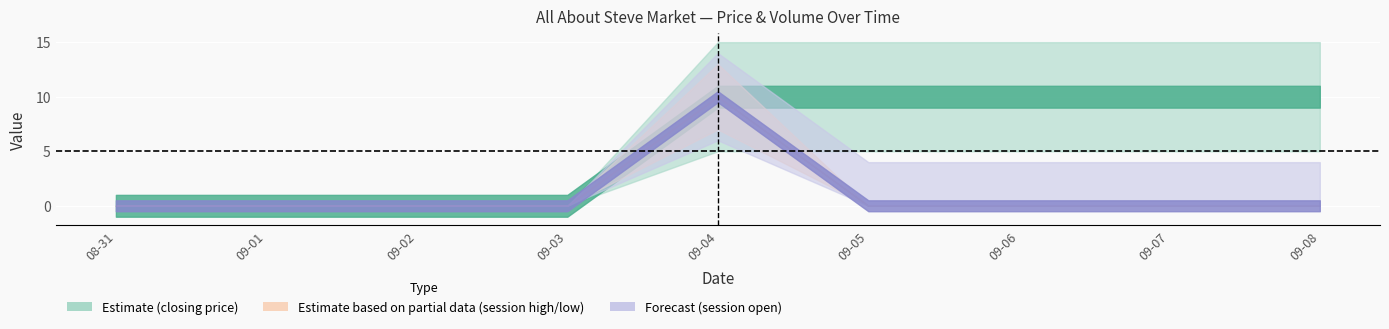

Reading left to right, transcribe all the data shown in this chart.

session open: 2009-08-31=0	2009-09-01=0	2009-09-02=0	2009-09-03=0	2009-09-04=10	2009-09-05=0	2009-09-06=0	2009-09-07=0	2009-09-08=0
session high: 2009-08-31=0	2009-09-01=0	2009-09-02=0	2009-09-03=0	2009-09-04=10	2009-09-05=0	2009-09-06=0	2009-09-07=0	2009-09-08=0
session low: 2009-08-31=0	2009-09-01=0	2009-09-02=0	2009-09-03=0	2009-09-04=10	2009-09-05=0	2009-09-06=0	2009-09-07=0	2009-09-08=0
closing price: 2009-08-31=0	2009-09-01=0	2009-09-02=0	2009-09-03=0	2009-09-04=10	2009-09-05=10	2009-09-06=10	2009-09-07=10	2009-09-08=10
open interest: 2009-08-31=0	2009-09-01=0	2009-09-02=0	2009-09-03=0	2009-09-04=10	2009-09-05=10	2009-09-06=10	2009-09-07=10	2009-09-08=10
session trade volume: 2009-08-31=0	2009-09-01=0	2009-09-02=0	2009-09-03=0	2009-09-04=10	2009-09-05=0	2009-09-06=0	2009-09-07=0	2009-09-08=0